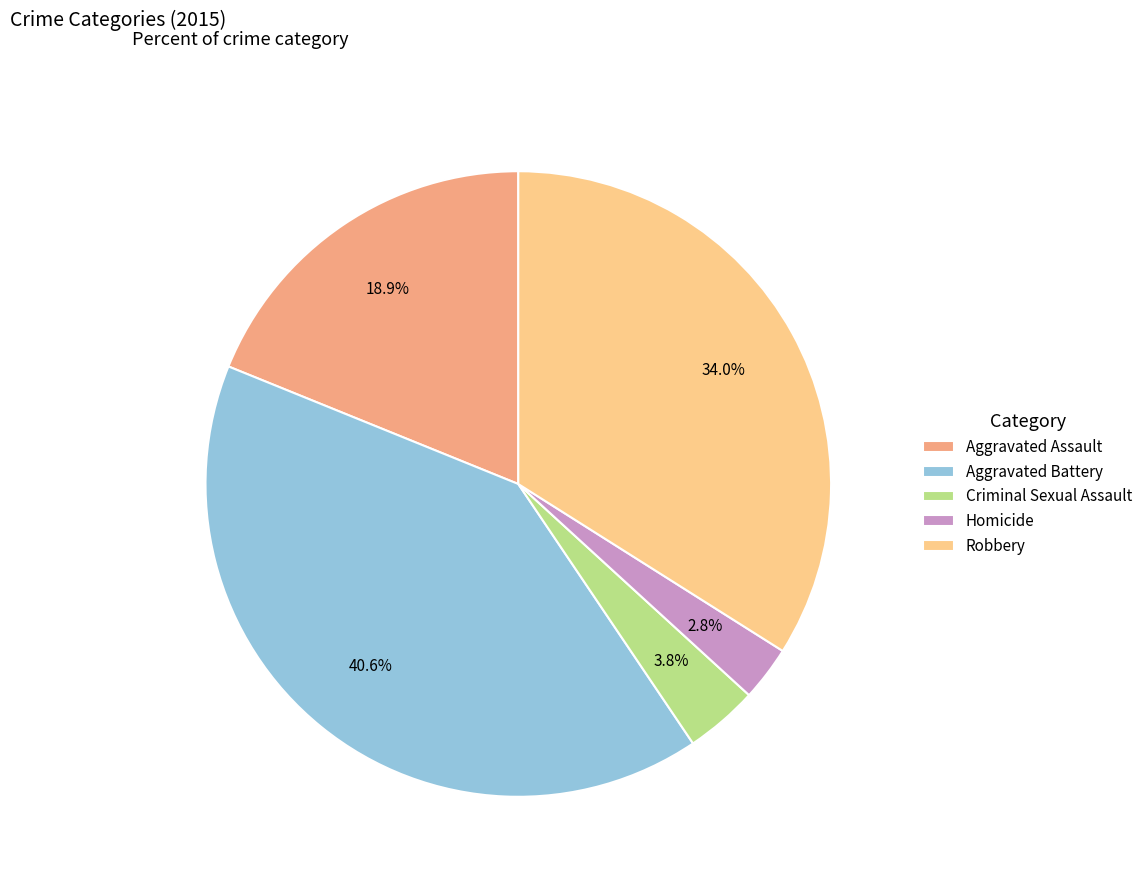

To the nearest percent, what is the average slice percentage?

20%